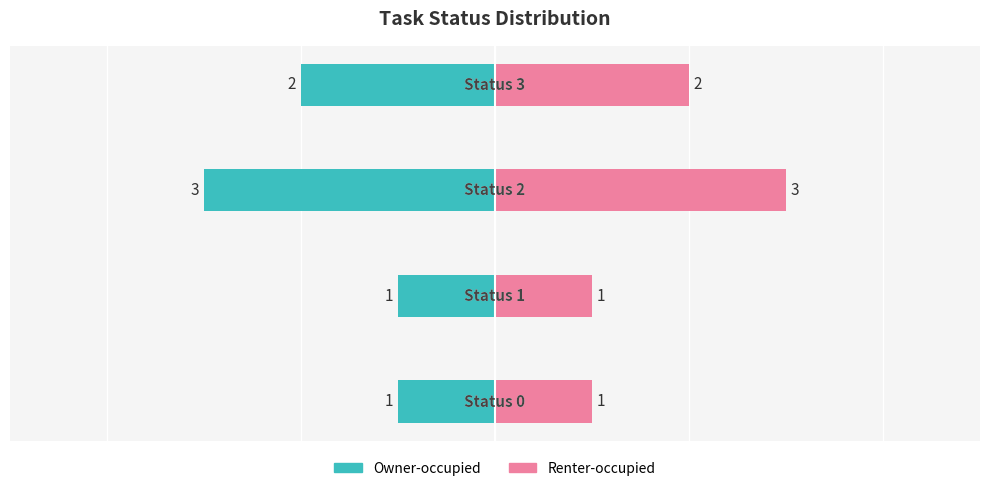

List the series in order of their peak value, lowest first.

Owner-occupied, Renter-occupied